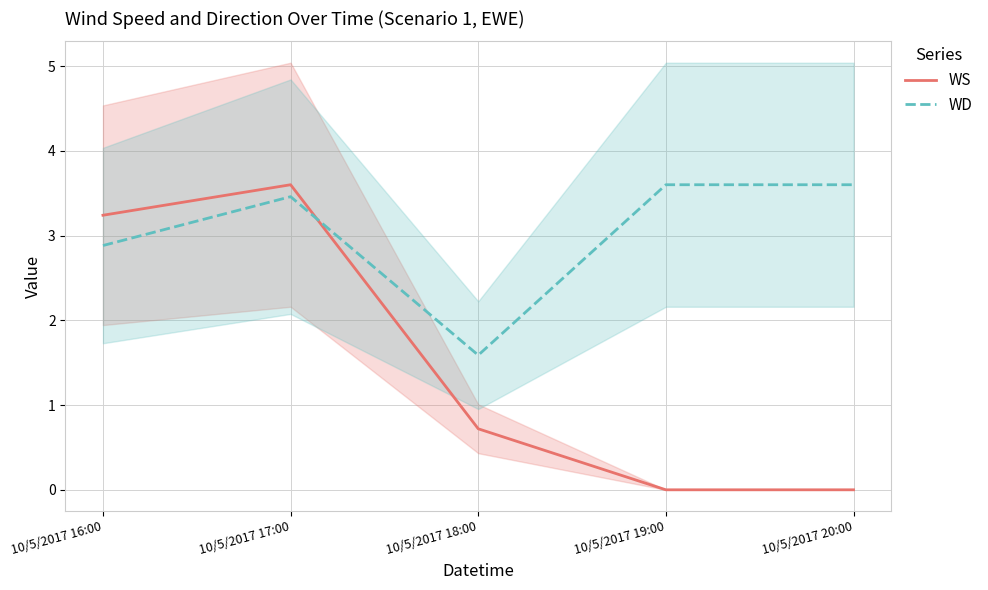

What is the minimum value for WD?

1.6